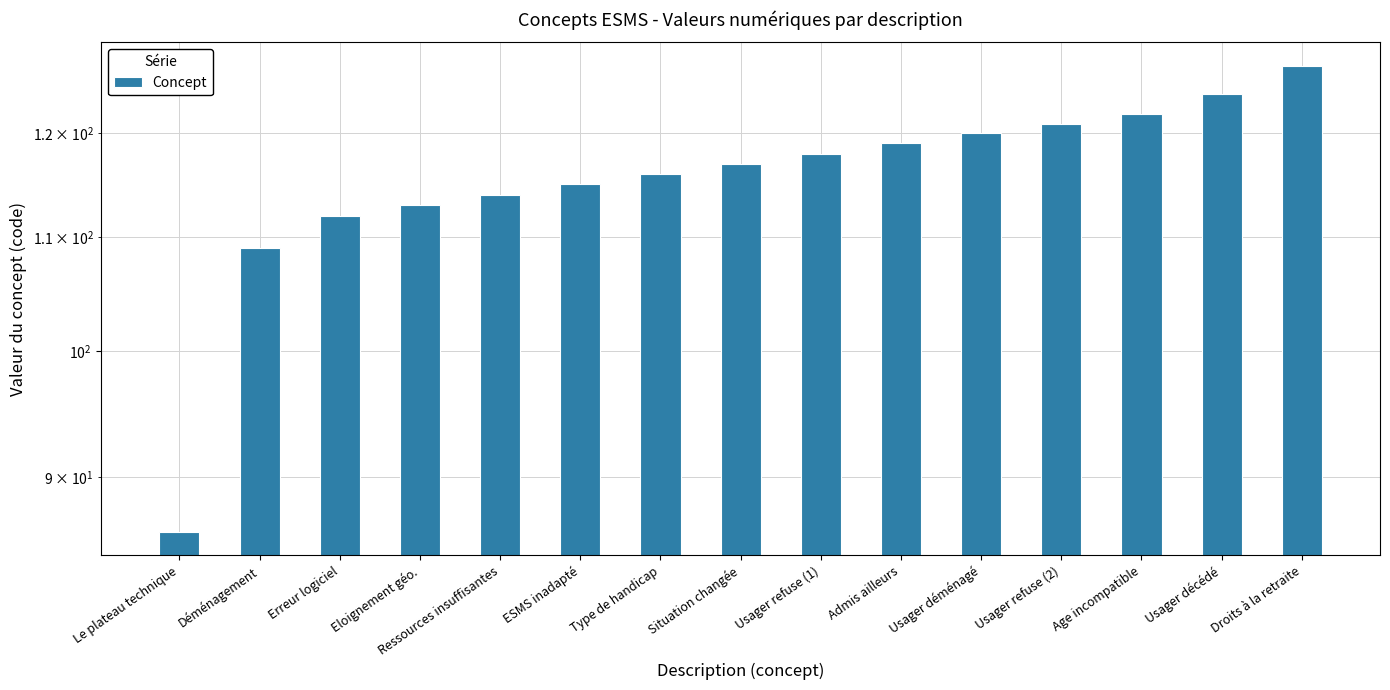

What is the greatest value displayed?

127